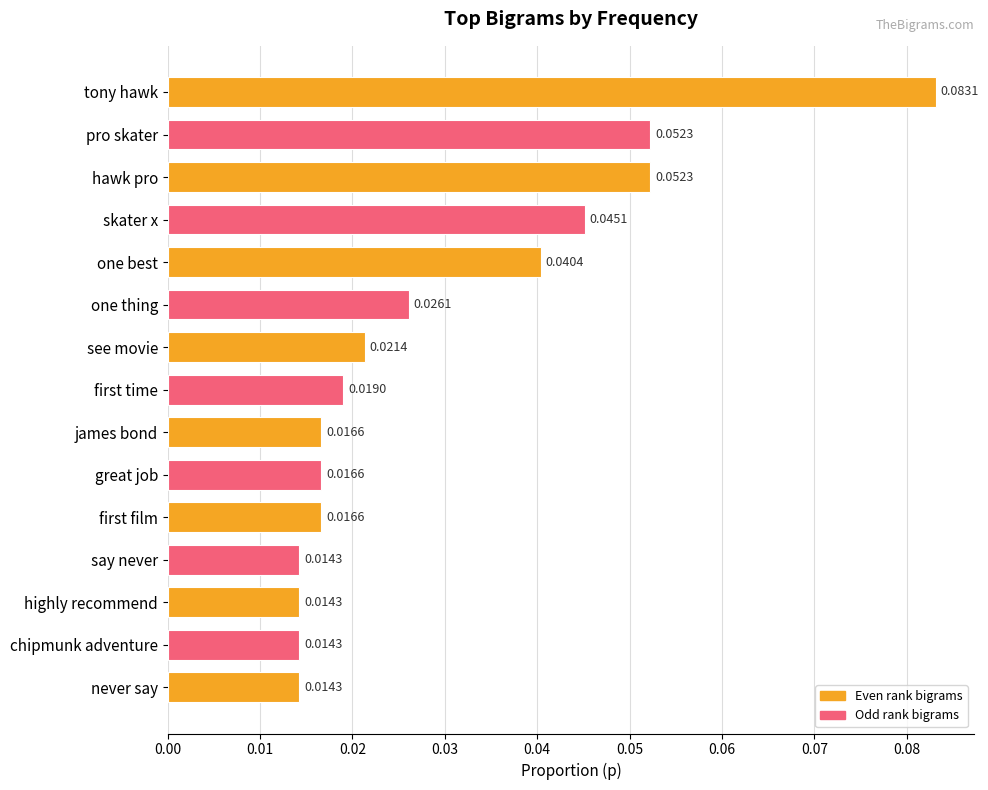

Which label corresponds to the largest value in the chart?

tony hawk